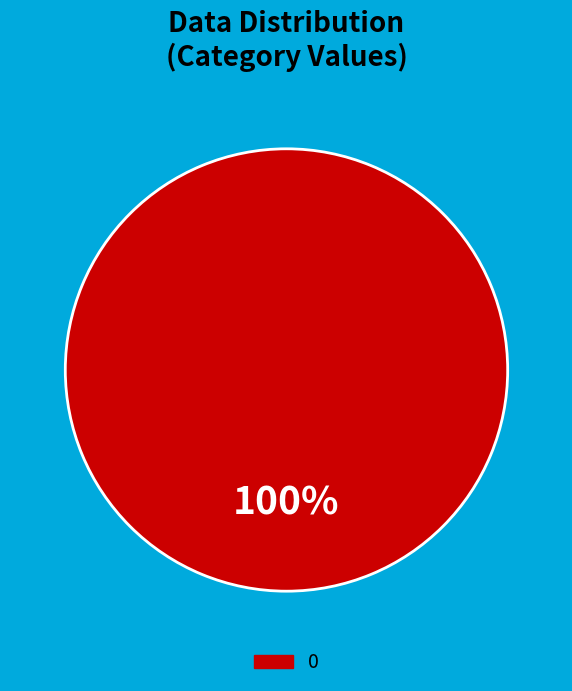

Does any single category account for the majority?

Yes